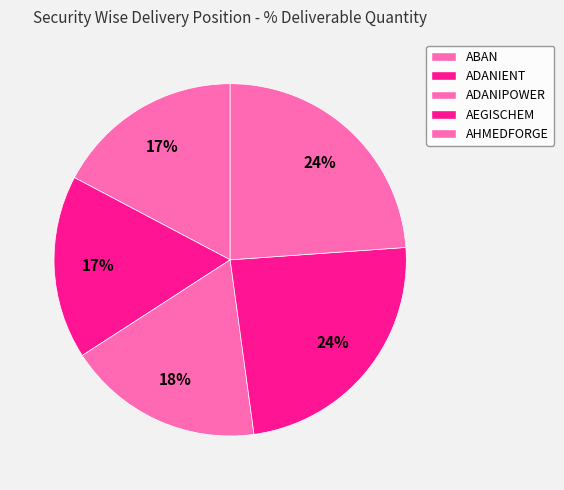

Is AHMEDFORGE the majority of the pie?

No